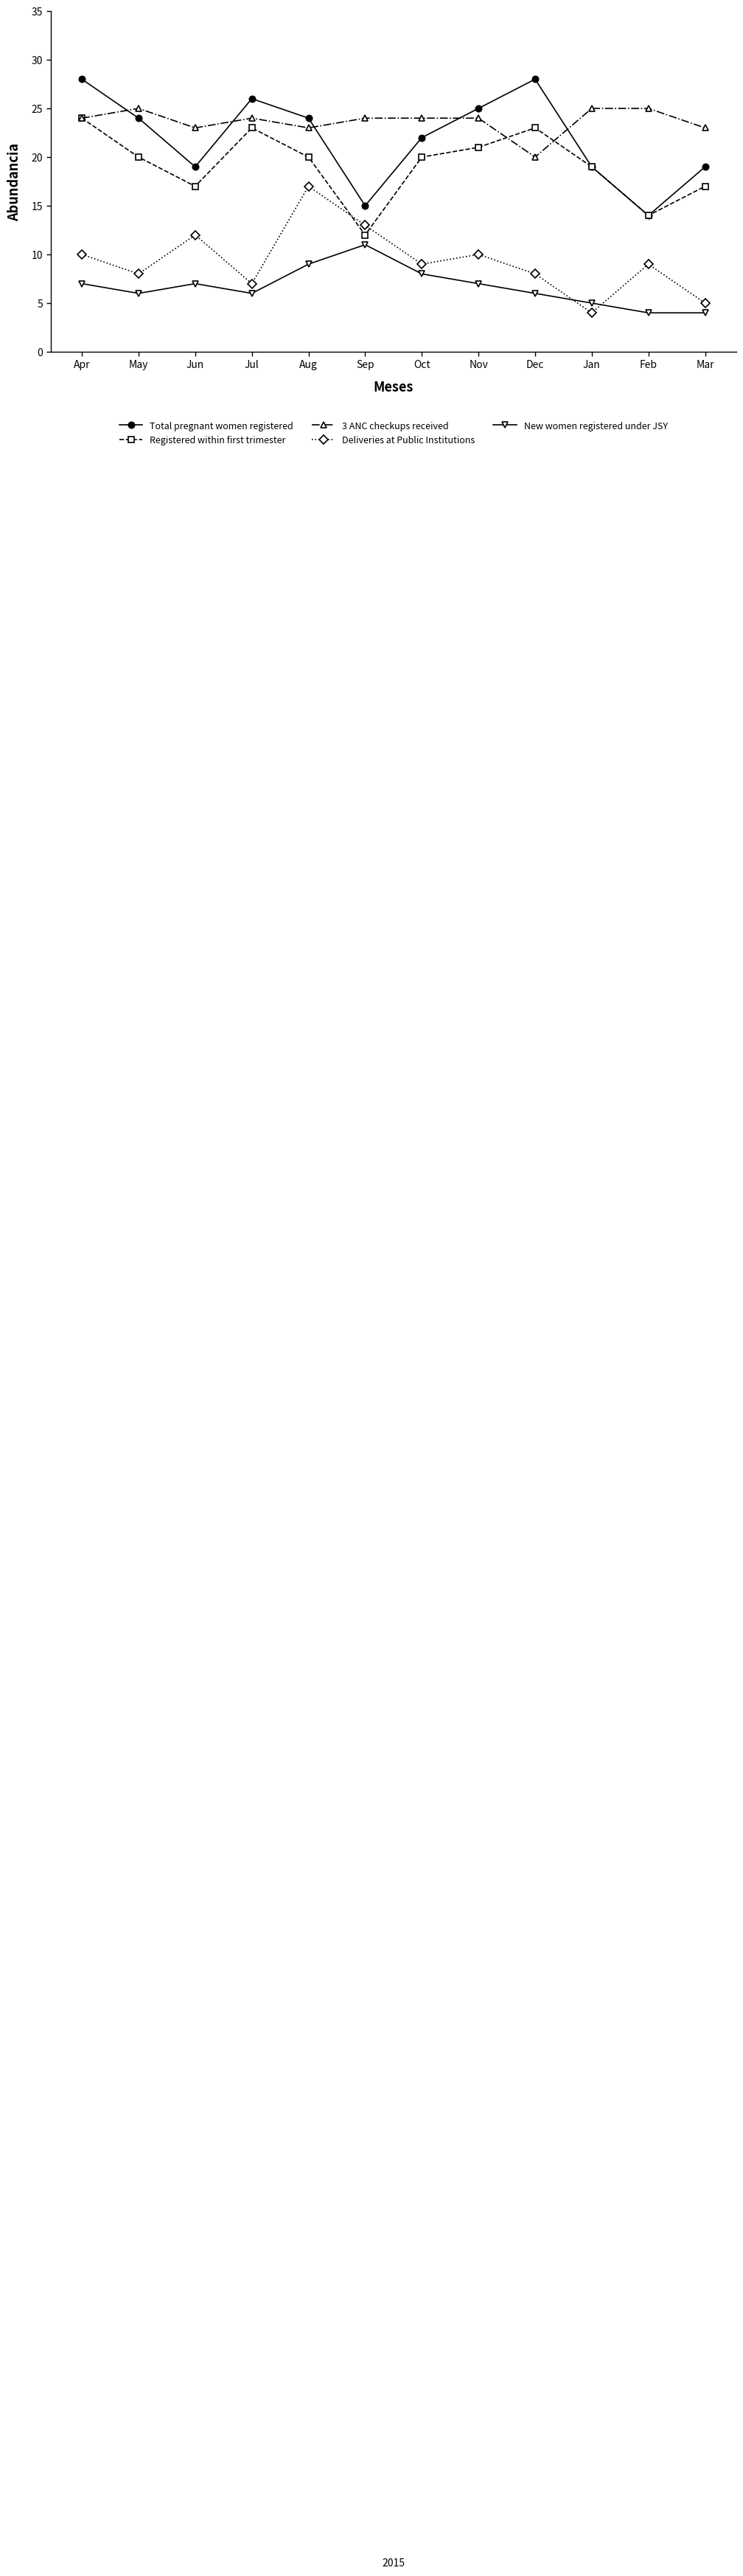

At which label does Total pregnant women registered first exceed 24?

Apr